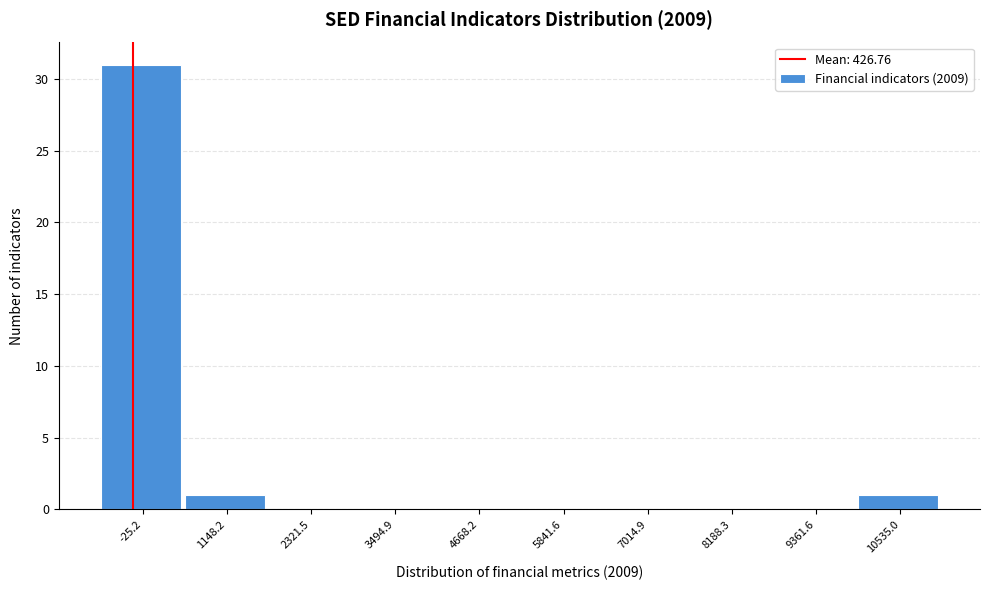

Reading left to right, transcribe all the data shown in this chart.

-25.2=31	1148.2=1	2321.5=0	3494.9=0	4668.2=0	5841.6=0	7014.9=0	8188.3=0	9361.6=0	10535.0=1